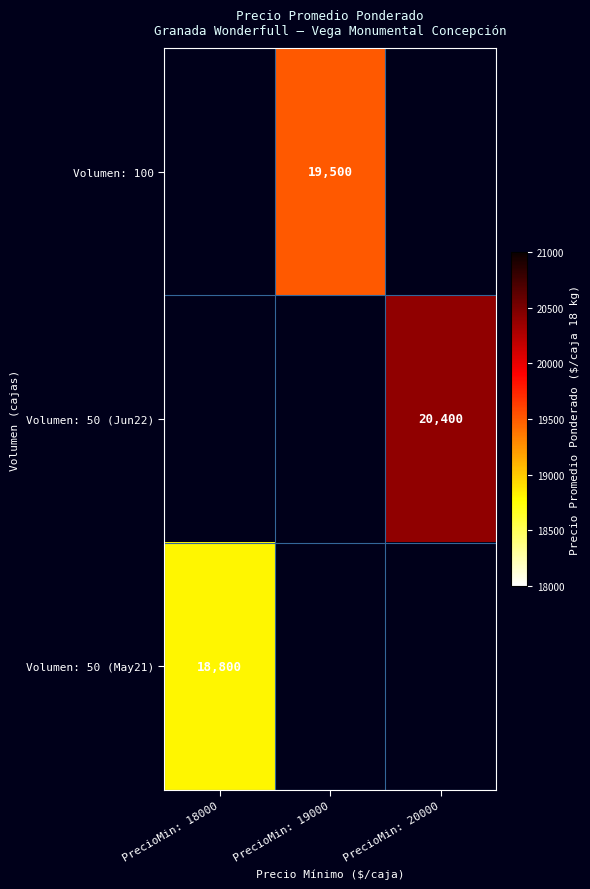

Is the value of Volumen: 100 at PrecioMin: 19000 greater than the value of Volumen: 50 (May21) at PrecioMin: 18000?

Yes